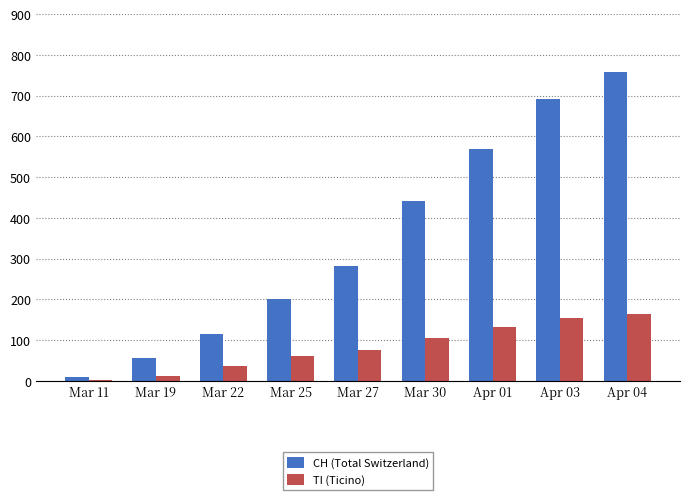

How many categories are shown in the chart?

9